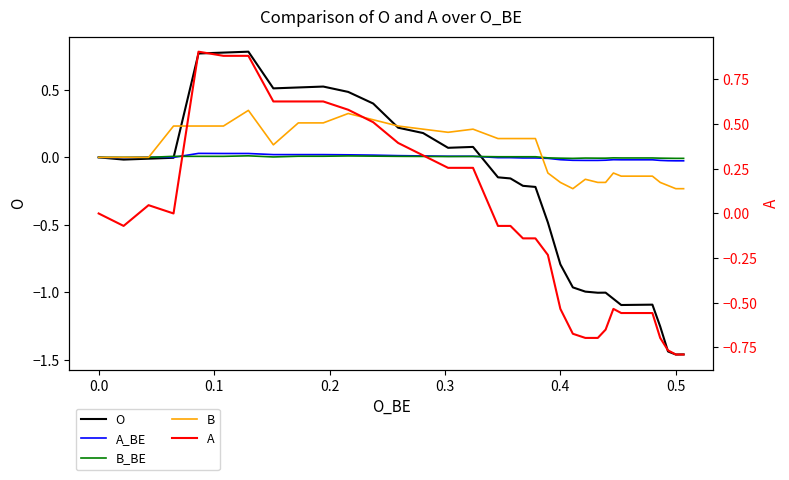

At how many categories does at least one series exceed 0?

18